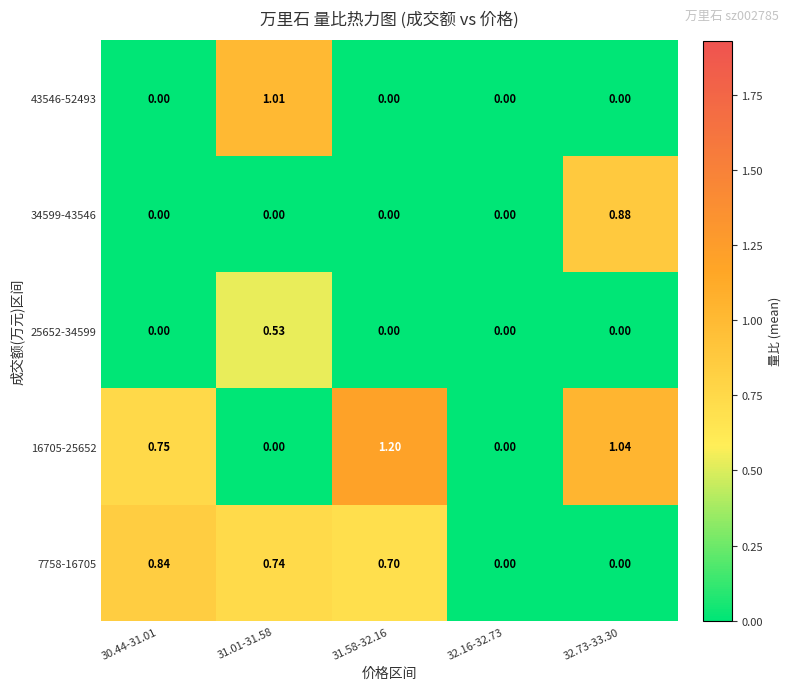

Is the value of 34599-43546 at 32.73-33.30 greater than the value of 43546-52493 at 32.73-33.30?

Yes